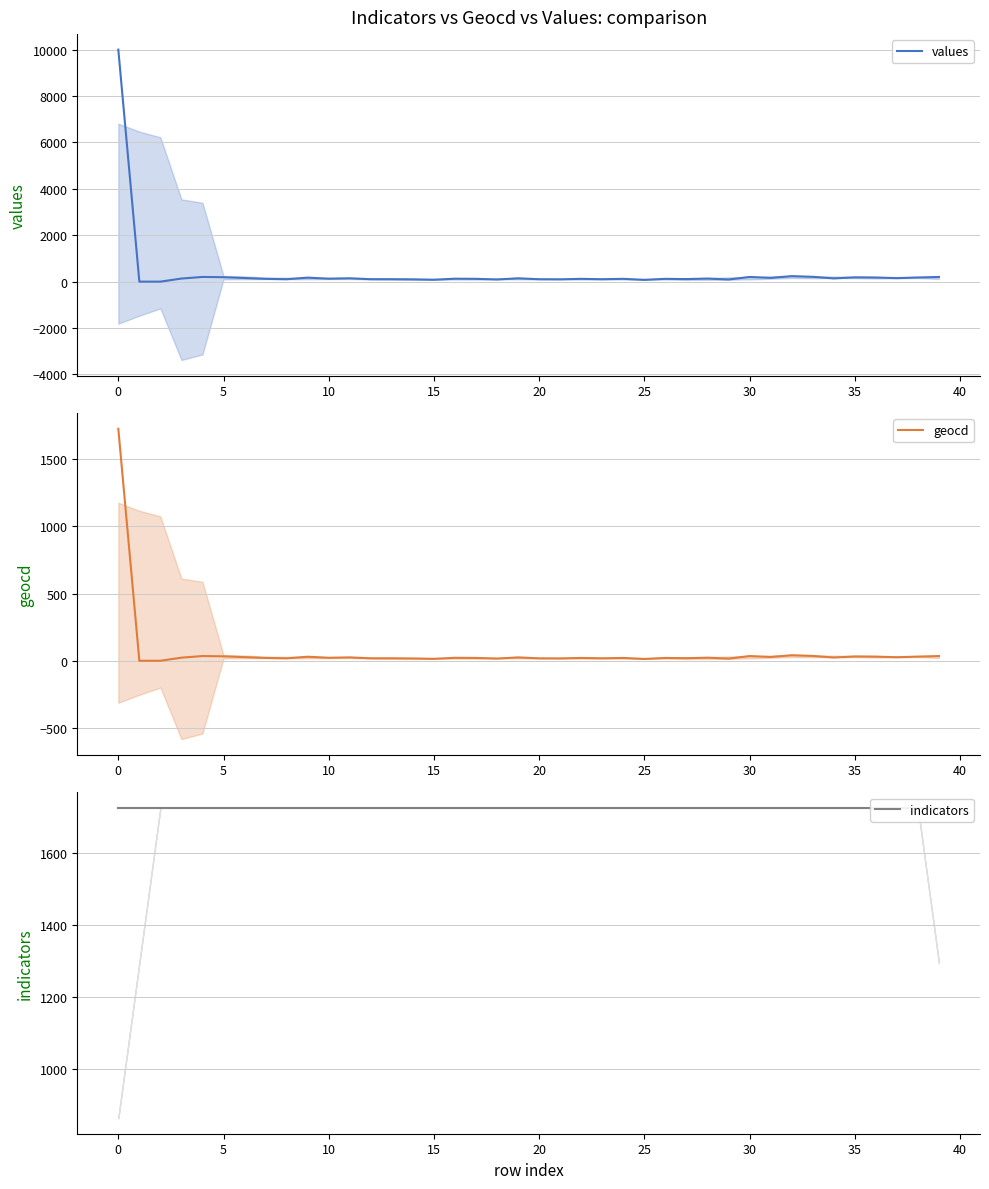

Where does the geocd series first go above 22?

0